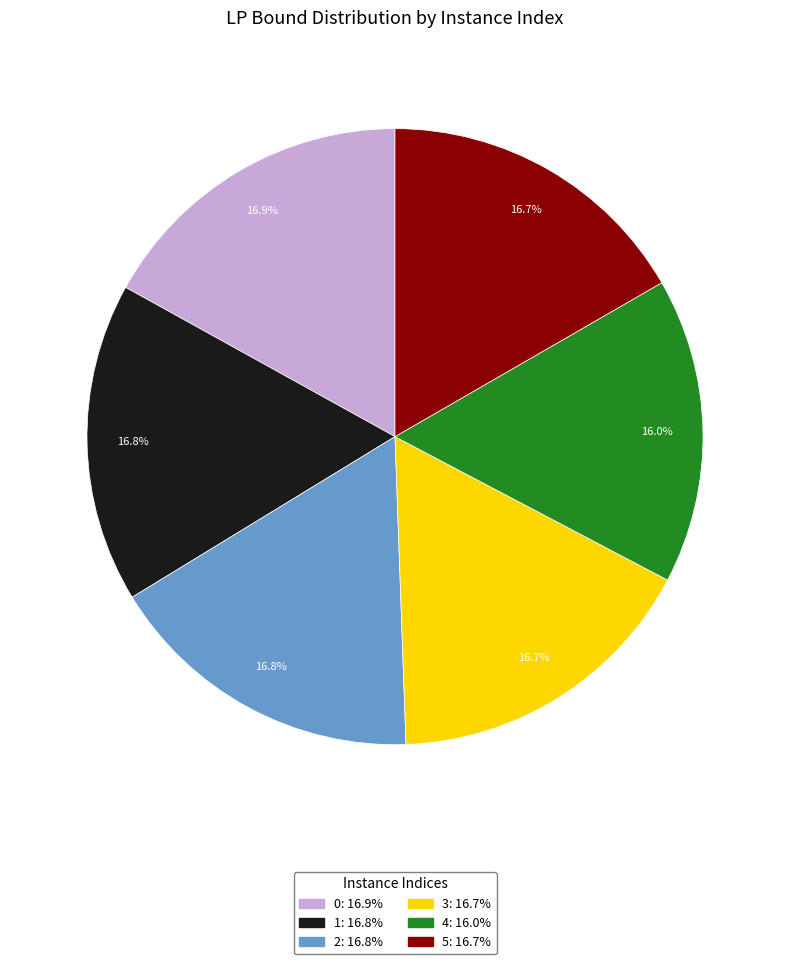

Is it true that 5 is 17% of the pie?

True